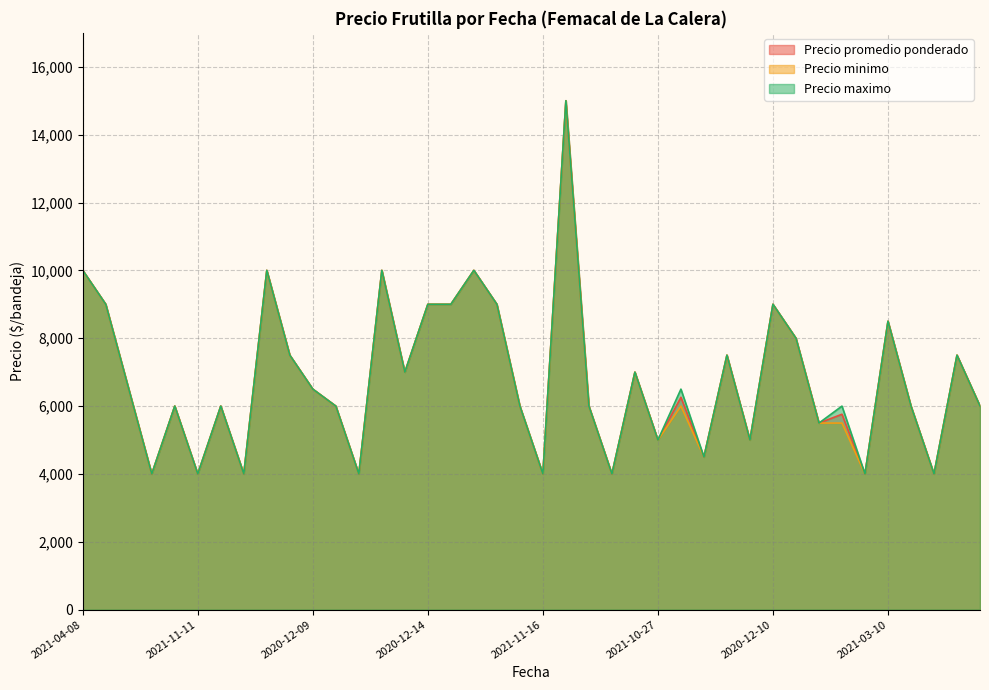

What is the total value across all series at 2022-01-13?

19500